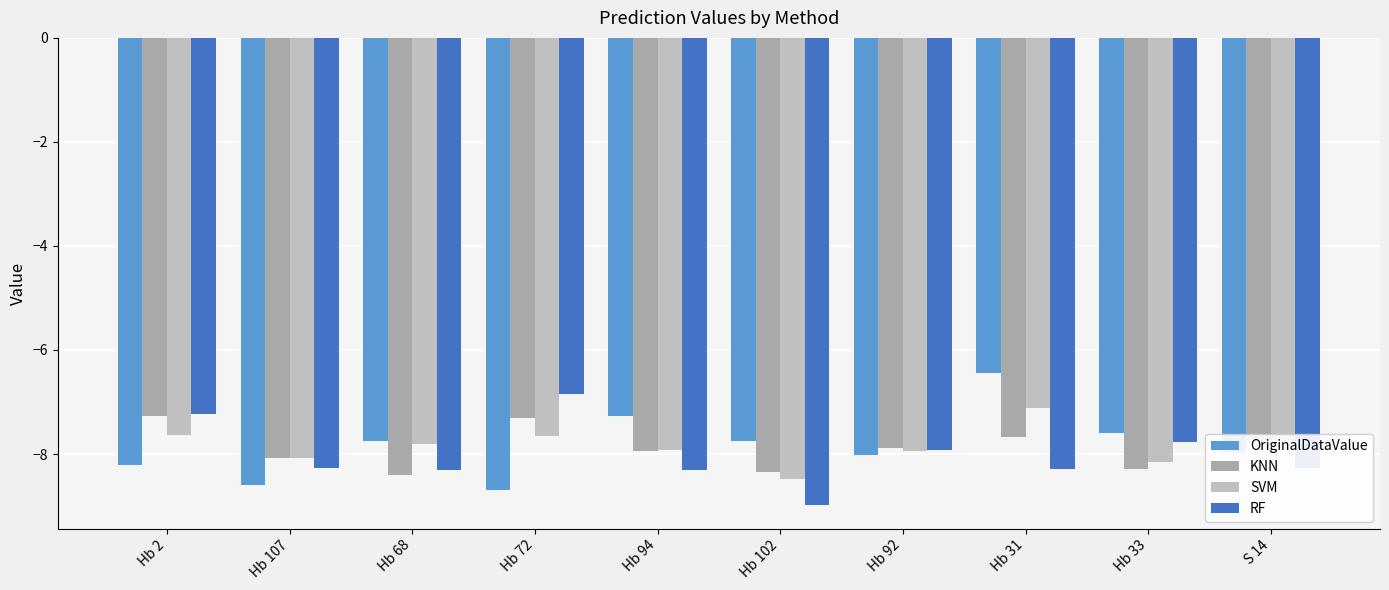

What is the sum of all RF values?

-80.2